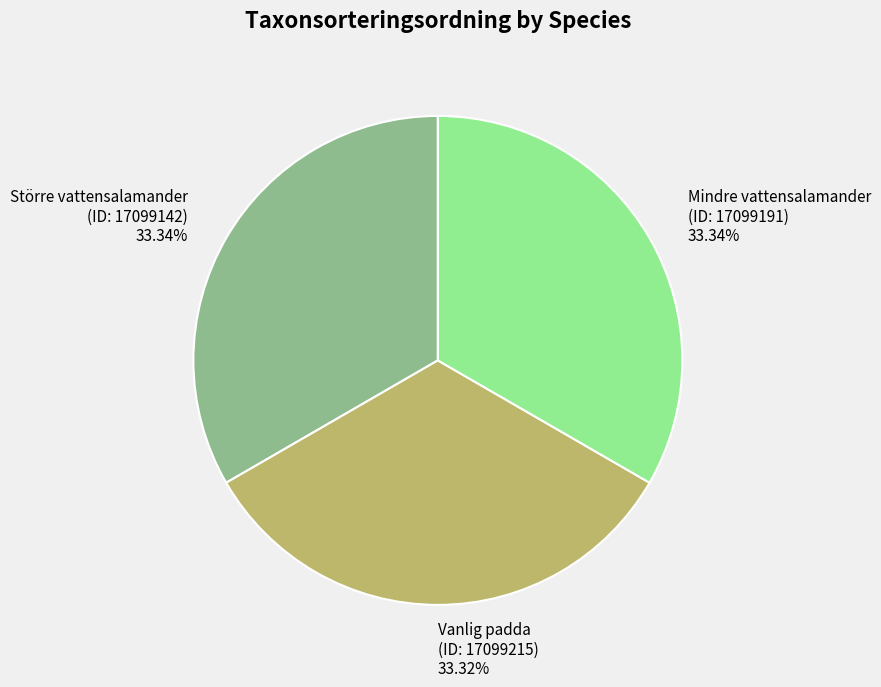

Do Mindre vattensalamander (ID: 17099191) and Vanlig padda (ID: 17099215) together represent more than half of the pie?

Yes